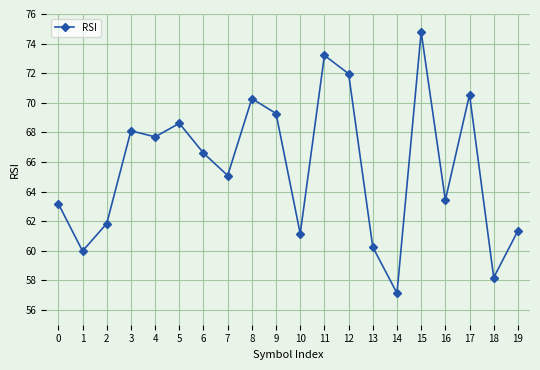

True or false: there are more than 1 points higher than both neighbors.

True